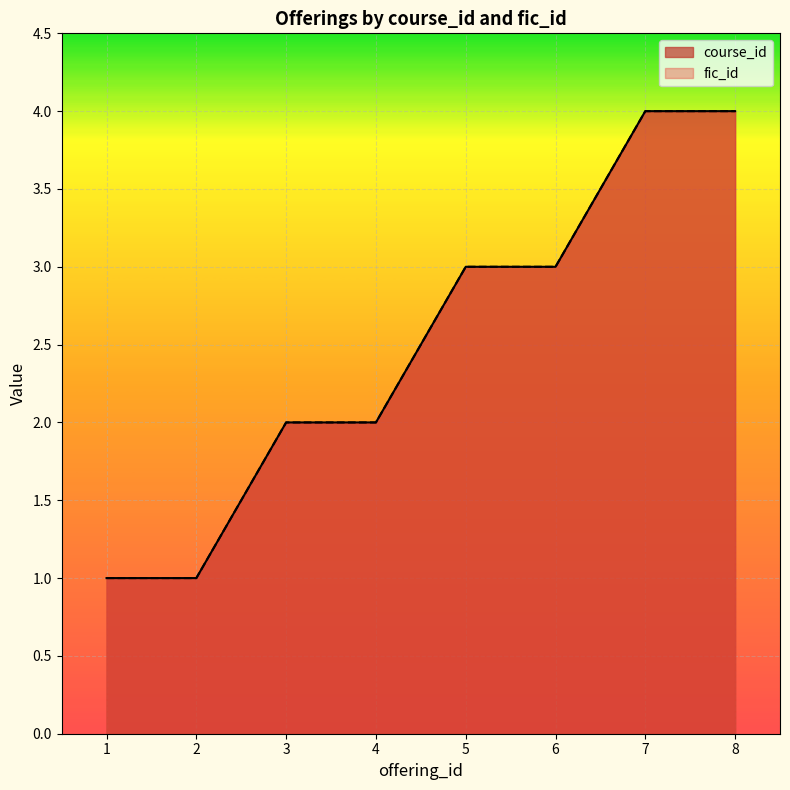

True or false: course_id has more than 1 points higher than both neighbors.

False